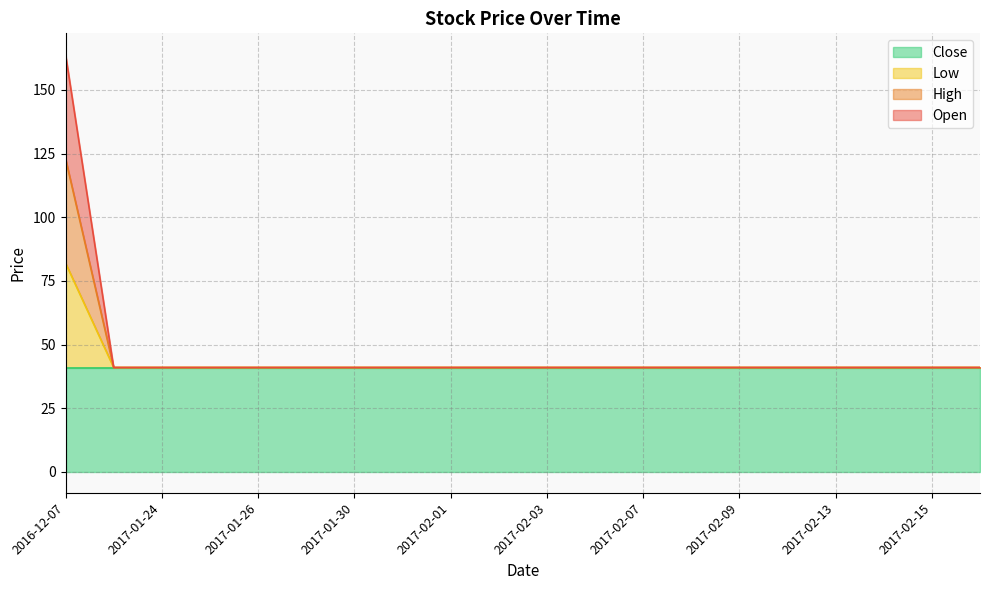

What is the sum of the Open values at 2017-02-08 and 2017-02-06?

82